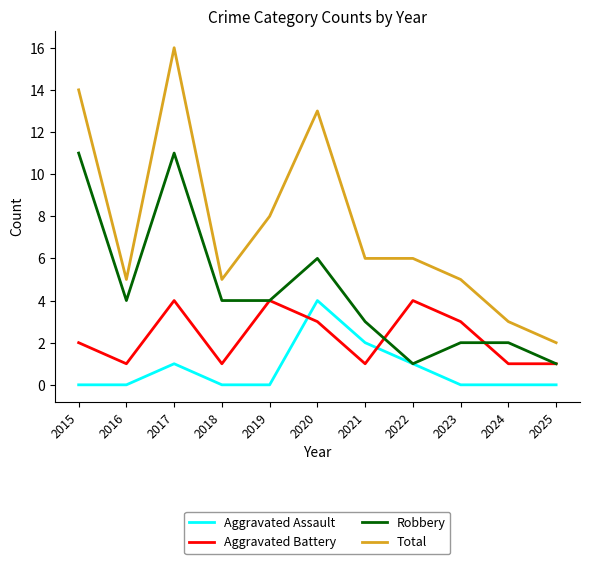

What is the maximum value for Robbery?

11